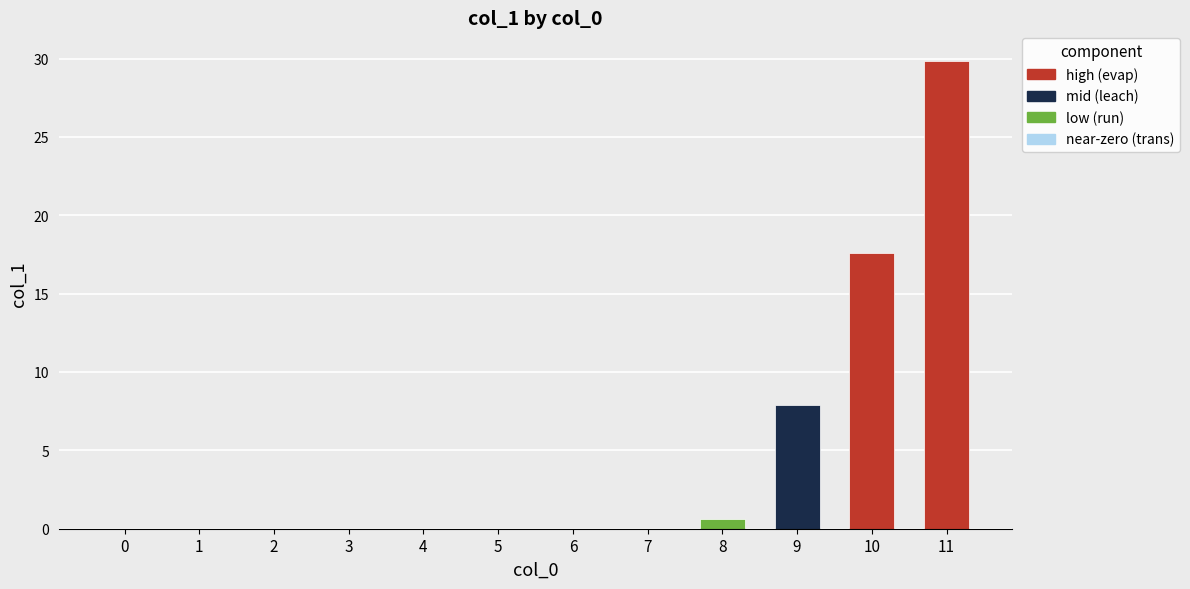

What is the greatest value displayed?

29.8